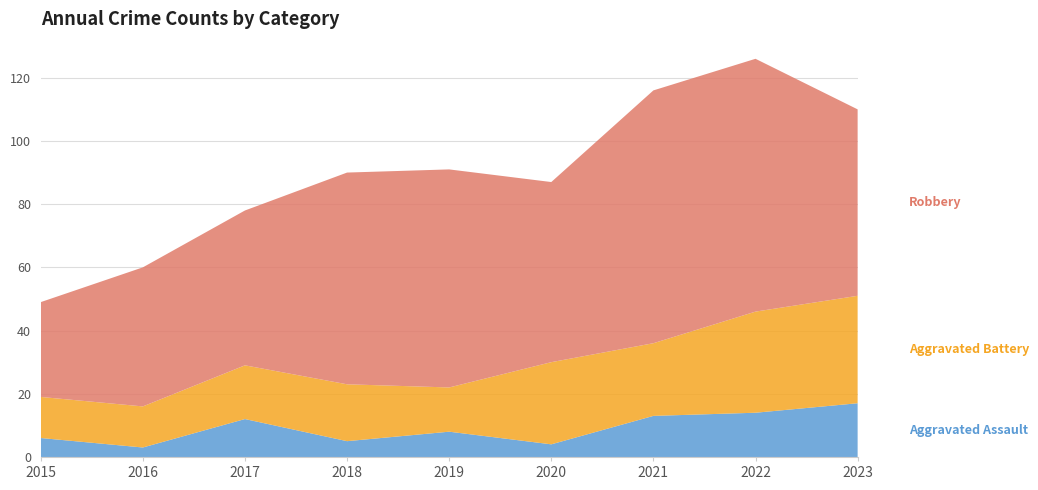

Reading left to right, extract all data points from this chart.

Robbery: 30	44	49	67	69	57	80	80	59
Aggravated Battery: 13	13	17	18	14	26	23	32	34
Aggravated Assault: 6	3	12	5	8	4	13	14	17